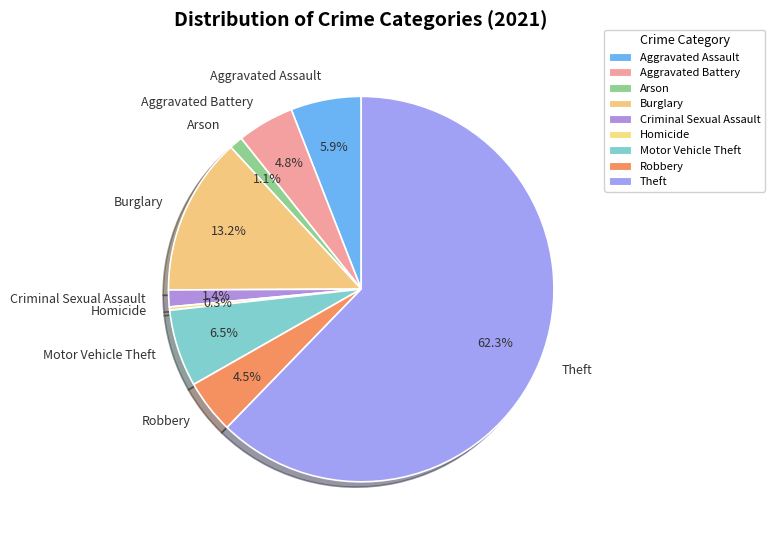

To the nearest percent, what percentage of the pie is Criminal Sexual Assault?

1%